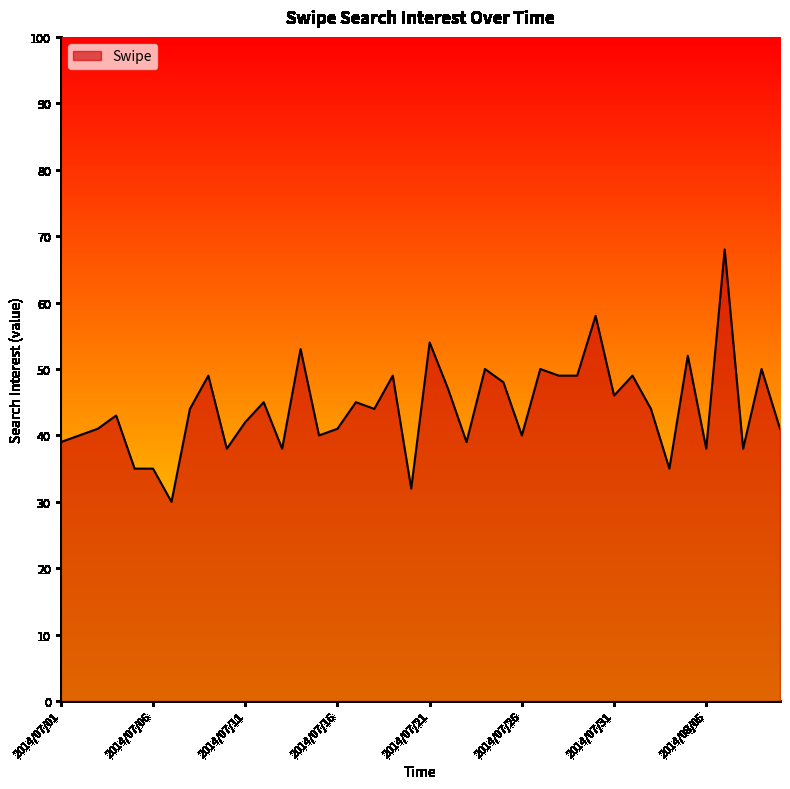

What is the difference between the maximum and minimum values?

38